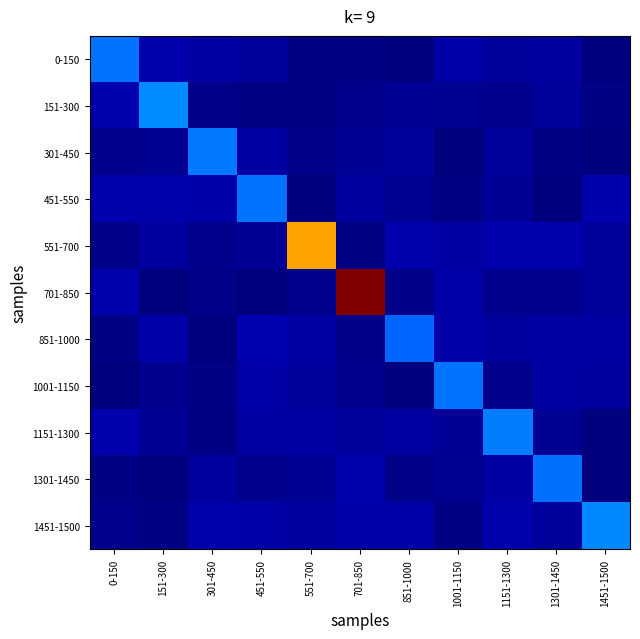

Reading left to right, transcribe all the data shown in this chart.

0-150: 0-150=0.2	151-300=0.0	301-450=0.0	451-550=0.0	551-700=0.0	701-850=0.0	851-1000=0.0	1001-1150=0.0	1151-1300=0.0	1301-1450=0.0	1451-1500=0.0
151-300: 0-150=0.0	151-300=0.3	301-450=0.0	451-550=0.0	551-700=0.0	701-850=0.0	851-1000=0.0	1001-1150=0.0	1151-1300=0.0	1301-1450=0.0	1451-1500=0.0
301-450: 0-150=0.0	151-300=0.0	301-450=0.2	451-550=0.0	551-700=0.0	701-850=0.0	851-1000=0.0	1001-1150=0.0	1151-1300=0.0	1301-1450=0.0	1451-1500=0.0
451-550: 0-150=0.0	151-300=0.0	301-450=0.0	451-550=0.2	551-700=0.0	701-850=0.0	851-1000=0.0	1001-1150=0.0	1151-1300=0.0	1301-1450=0.0	1451-1500=0.0
551-700: 0-150=0.0	151-300=0.0	301-450=0.0	451-550=0.0	551-700=0.7	701-850=0.0	851-1000=0.0	1001-1150=0.0	1151-1300=0.0	1301-1450=0.0	1451-1500=0.0
701-850: 0-150=0.0	151-300=0.0	301-450=0.0	451-550=0.0	551-700=0.0	701-850=1.0	851-1000=0.0	1001-1150=0.0	1151-1300=0.0	1301-1450=0.0	1451-1500=0.0
851-1000: 0-150=0.0	151-300=0.0	301-450=0.0	451-550=0.0	551-700=0.0	701-850=0.0	851-1000=0.2	1001-1150=0.0	1151-1300=0.0	1301-1450=0.0	1451-1500=0.0
1001-1150: 0-150=0.0	151-300=0.0	301-450=0.0	451-550=0.0	551-700=0.0	701-850=0.0	851-1000=0.0	1001-1150=0.2	1151-1300=0.0	1301-1450=0.0	1451-1500=0.0
1151-1300: 0-150=0.0	151-300=0.0	301-450=0.0	451-550=0.0	551-700=0.0	701-850=0.0	851-1000=0.0	1001-1150=0.0	1151-1300=0.2	1301-1450=0.0	1451-1500=0.0
1301-1450: 0-150=0.0	151-300=0.0	301-450=0.0	451-550=0.0	551-700=0.0	701-850=0.0	851-1000=0.0	1001-1150=0.0	1151-1300=0.0	1301-1450=0.2	1451-1500=0.0
1451-1500: 0-150=0.0	151-300=0.0	301-450=0.0	451-550=0.0	551-700=0.0	701-850=0.0	851-1000=0.0	1001-1150=0.0	1151-1300=0.0	1301-1450=0.0	1451-1500=0.3